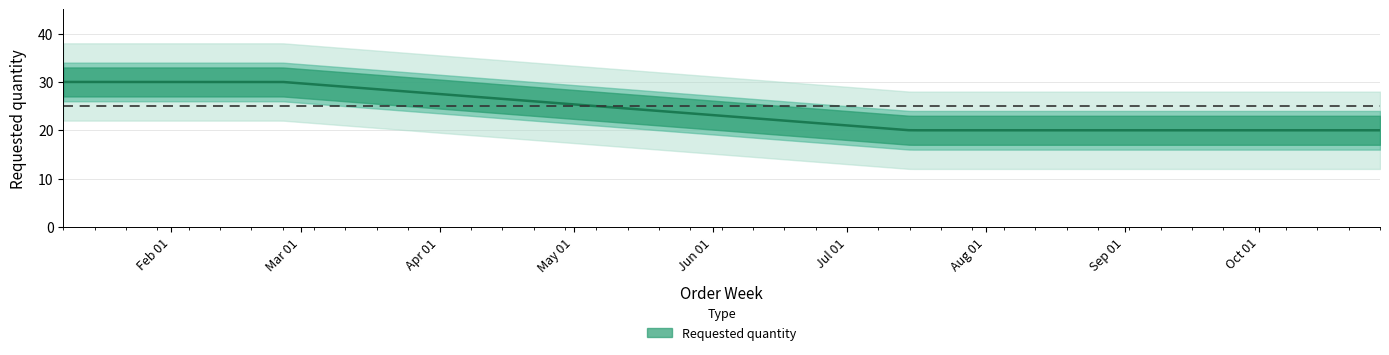

What is the ratio of the value at 2024-08-12 to the value at 2024-02-26?

0.7